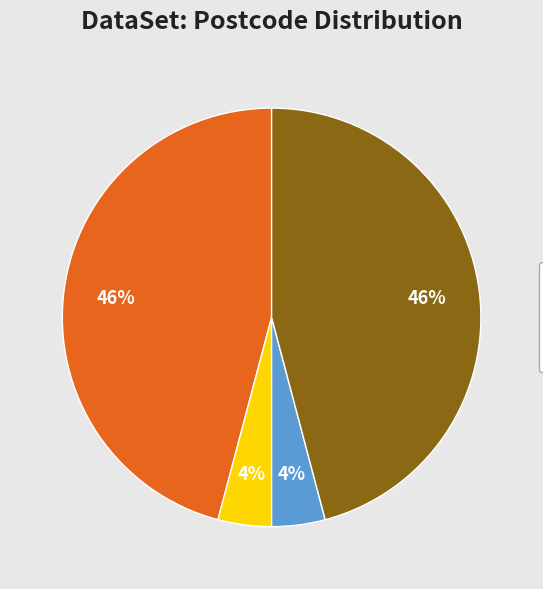

To the nearest percent, what is the difference between the largest and smallest slice percentages?

42%